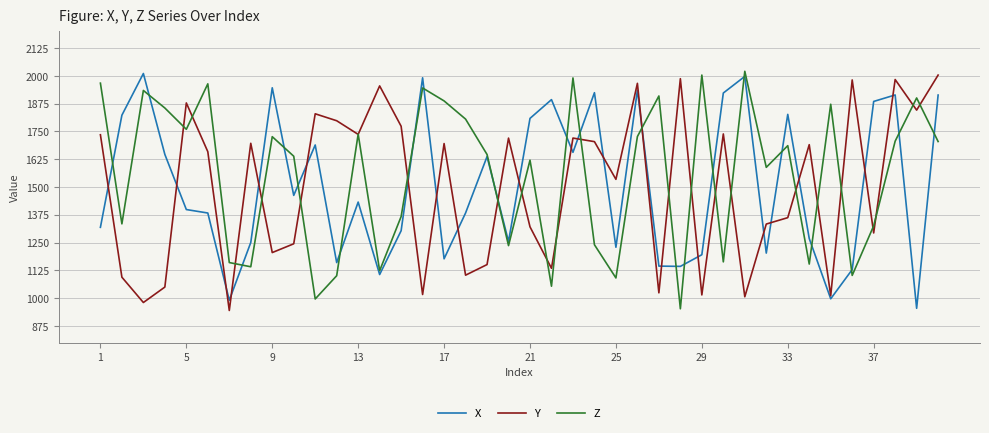

What is the minimum value for X?

954.2